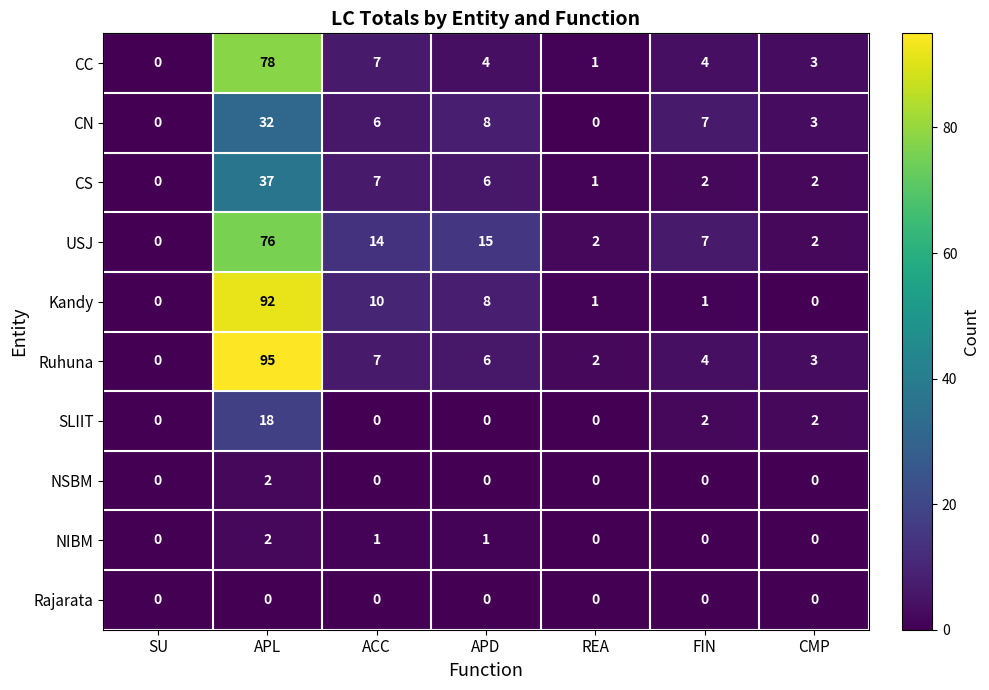

Is it true that Kandy equals 1 at REA?

True